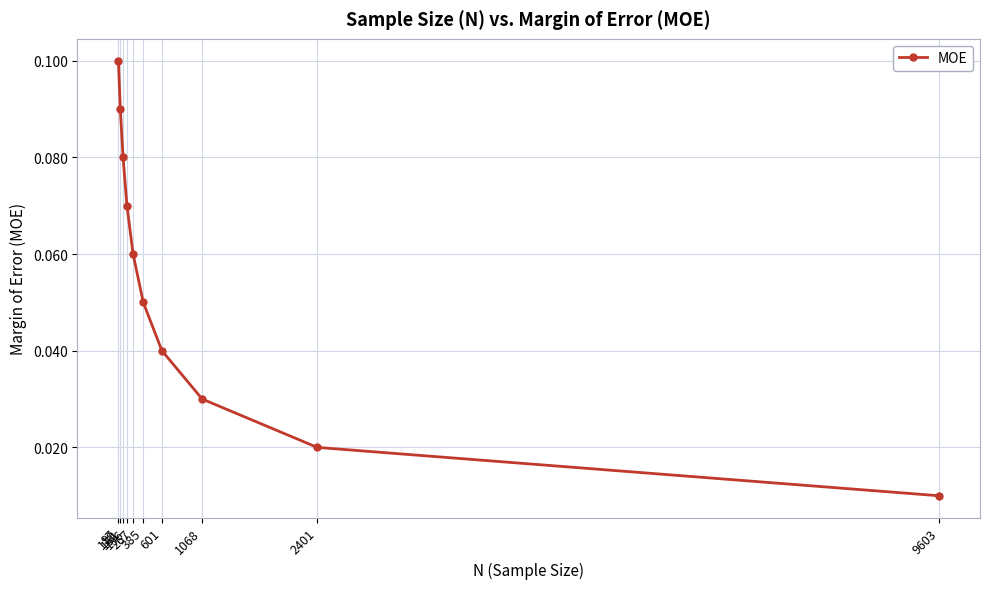

The value at 97 is 0.0. True or false?

False